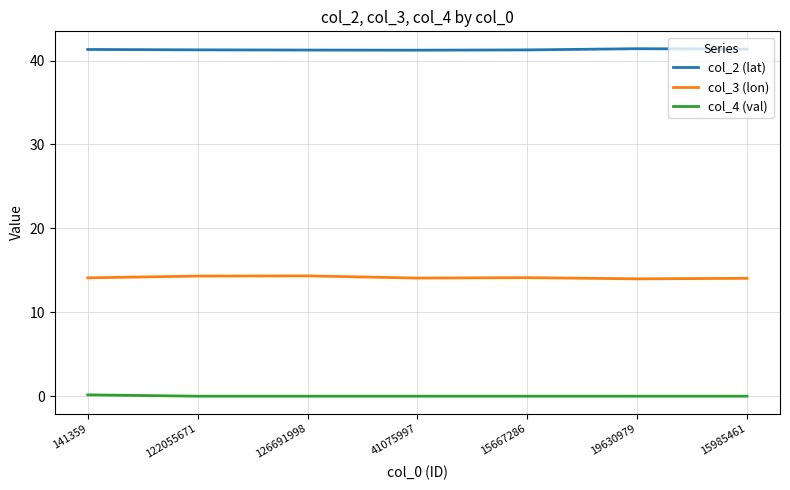

Which series has the largest total across all categories?

col_2 (lat)